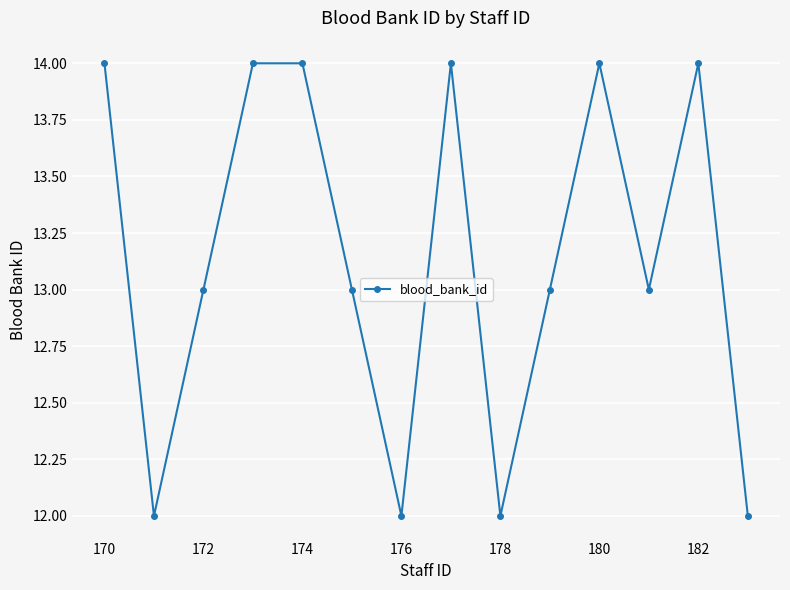

What is the sum of all values?

184